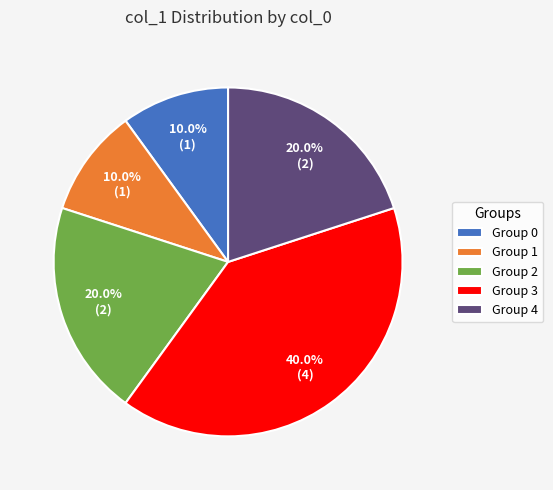

Which slice is the largest?

Group 3